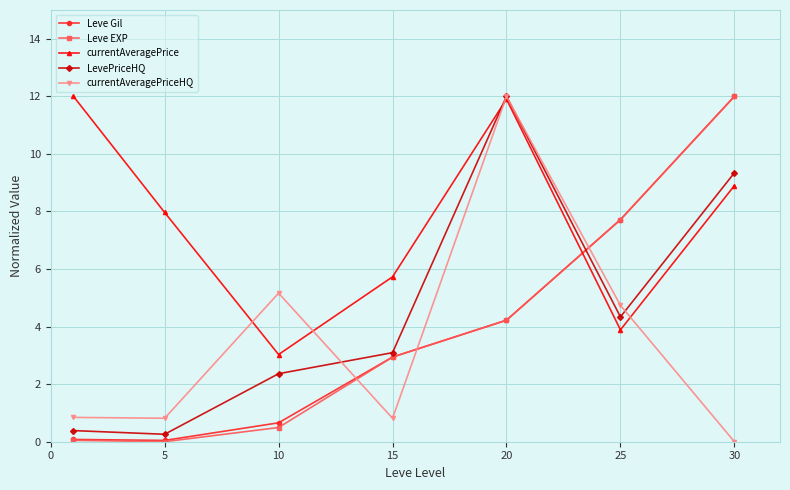

What is the difference between the second highest and minimum values in the Leve Gil series?

7.7